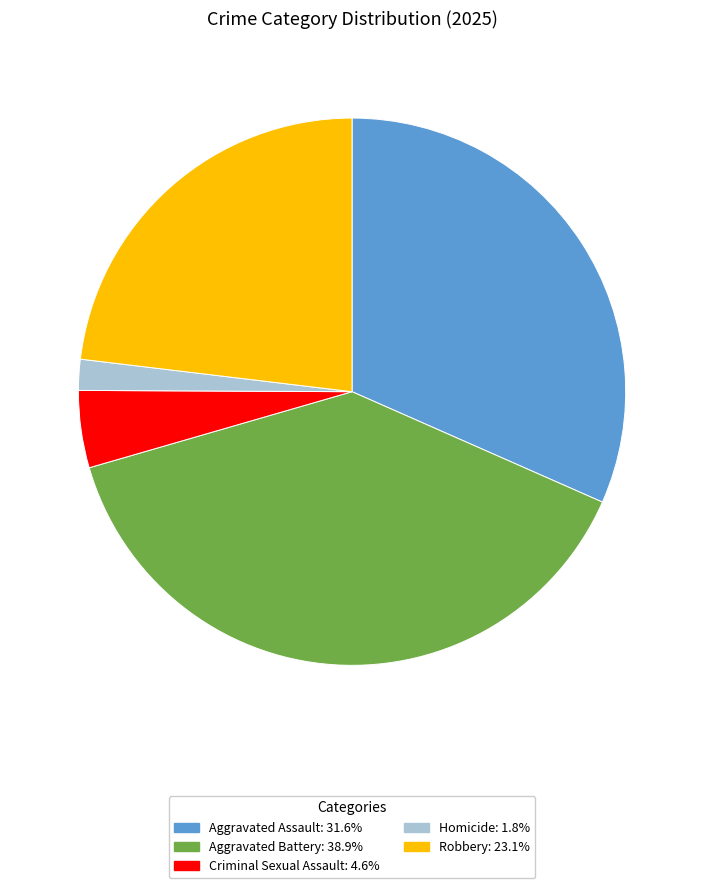

The Robbery slice represents 17% of the pie. True or false?

False